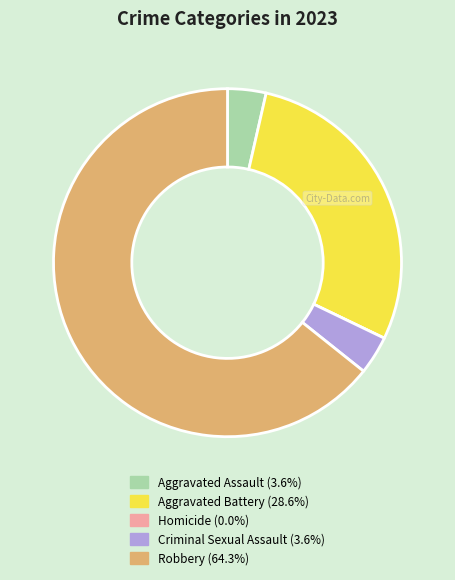

Is there any slice that represents more than half of the pie?

Yes